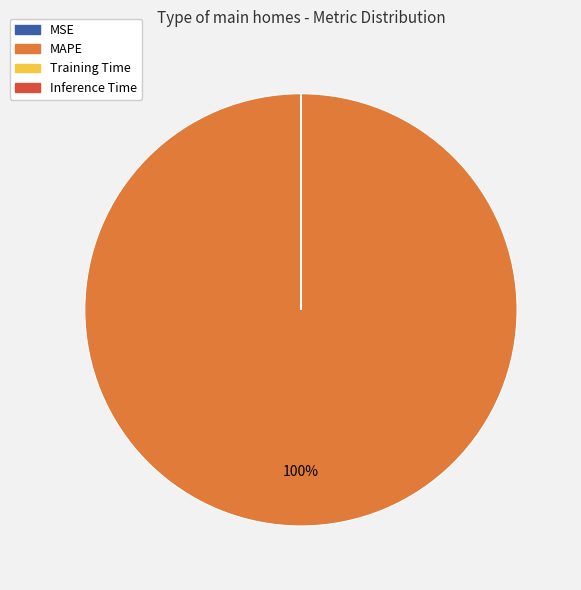

Does MAPE represent more than half of the total?

Yes